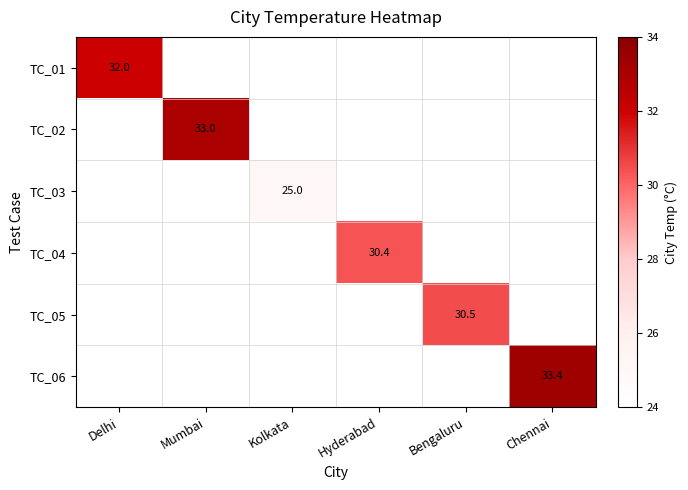

True or false: TC_04 has a value of 30.4 at Hyderabad.

True